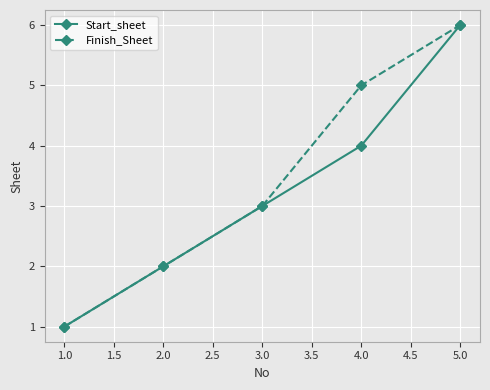

Which category has the highest value in the Start_sheet series?

5.0